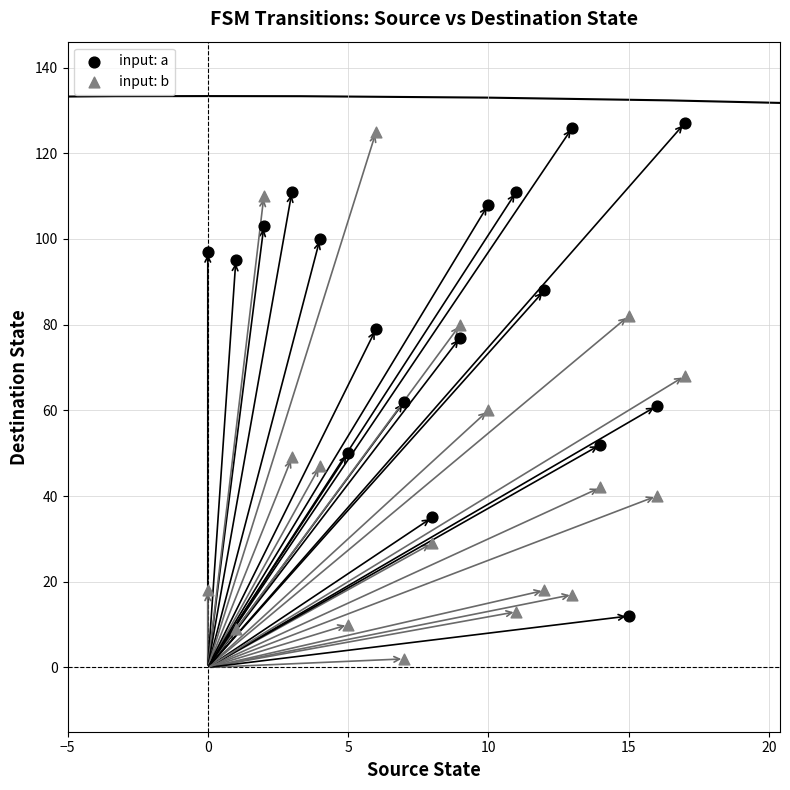

Which series has the largest Y range (max minus min)?

input: b